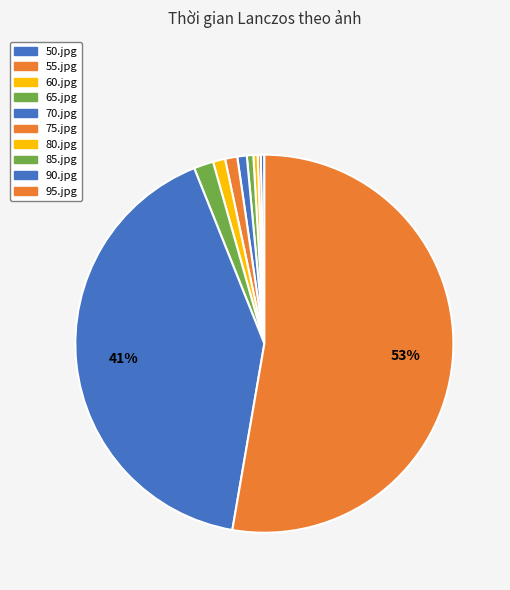

Which category has the smallest portion of the pie?

55.jpg